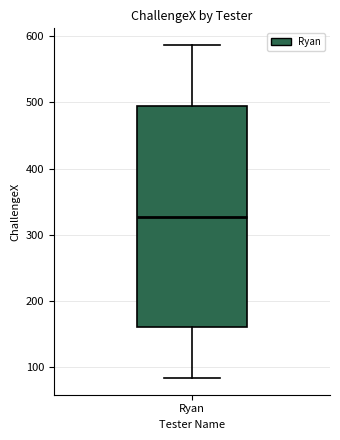

Transcribe this box plot: give where the median line is, the range the box spans, and where the two whiskers end, as read against the y-axis. The values are not printed on the chart, so give them approximately, as read against the axis.

median 330, box 160 to 500, whiskers 80 to 590